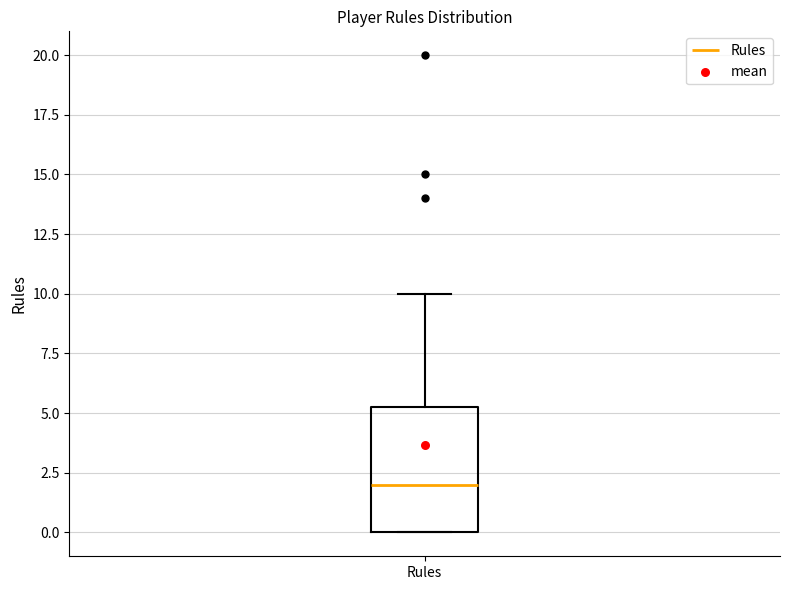

Where does the upper whisker of the box for Rules end on the y-axis? The values are not printed on the chart, so give them approximately, as read against the axis.

10.0